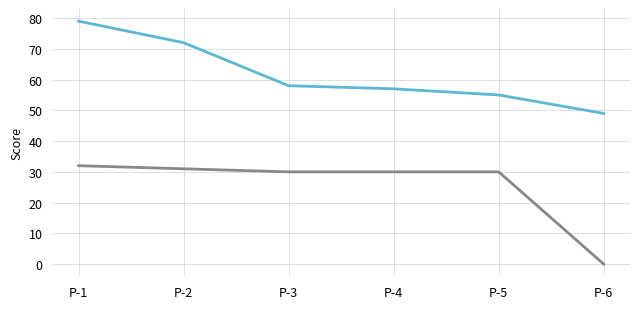

What is the total value across all series at P-5?

85